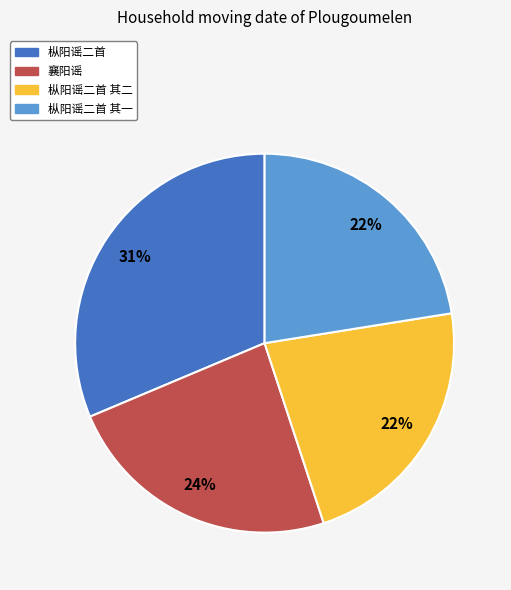

To the nearest percent, what is the difference between the largest and smallest slice percentages?

9%